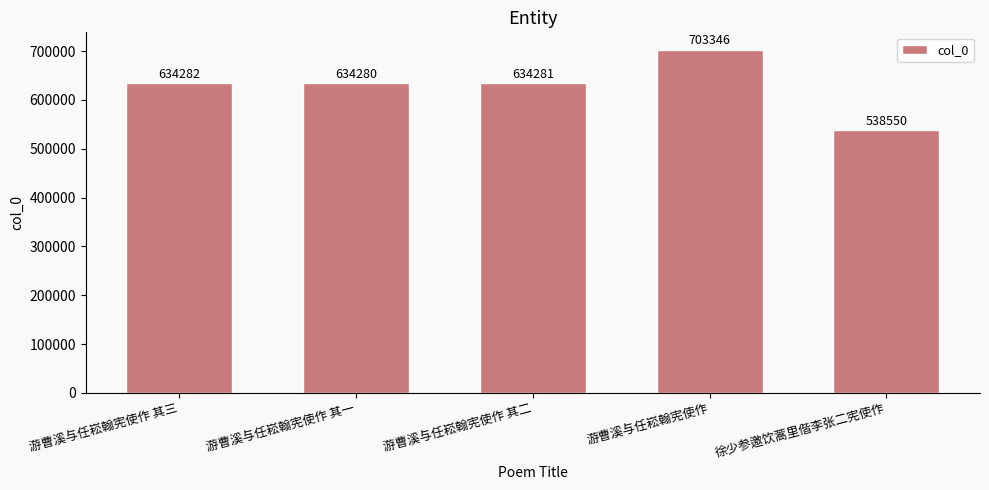

Does the chart contain any negative values?

No